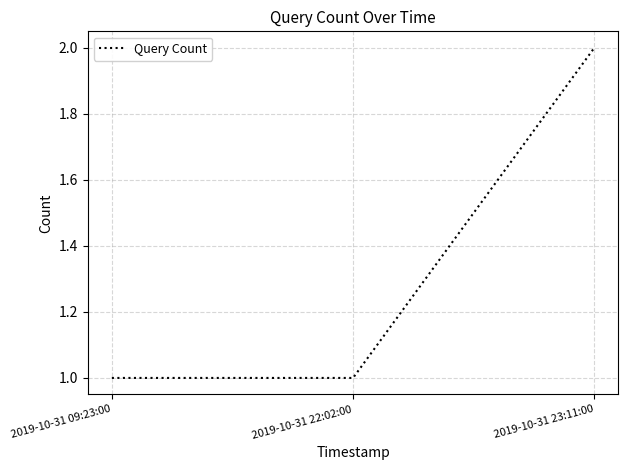

At which category does the chart reach its peak across all series?

2019-10-31 23:11:00